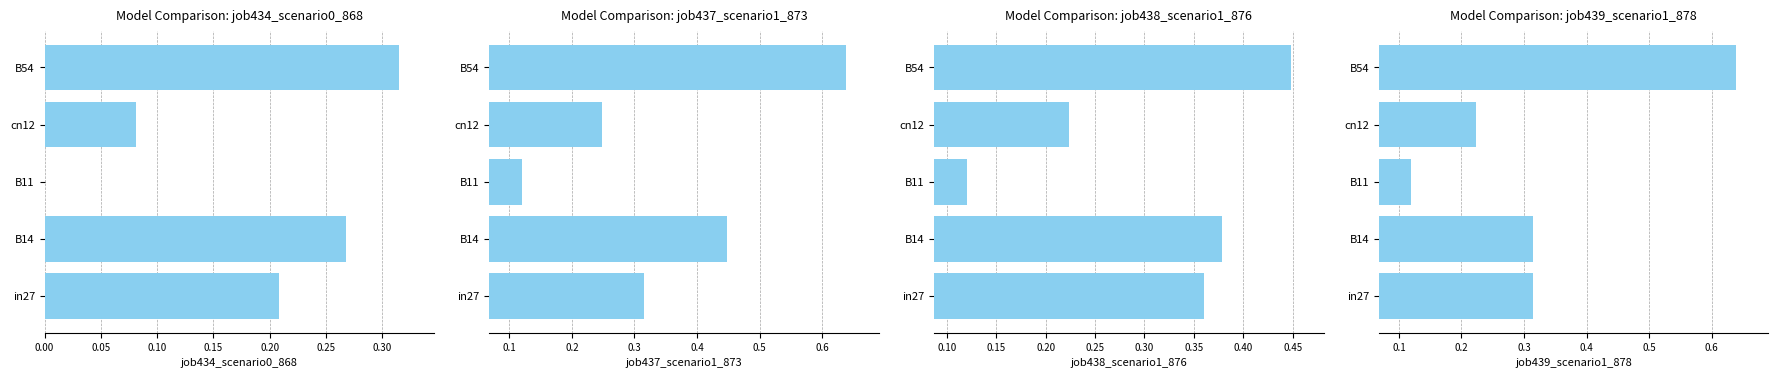

At how many categories does at least one series exceed 0?

5